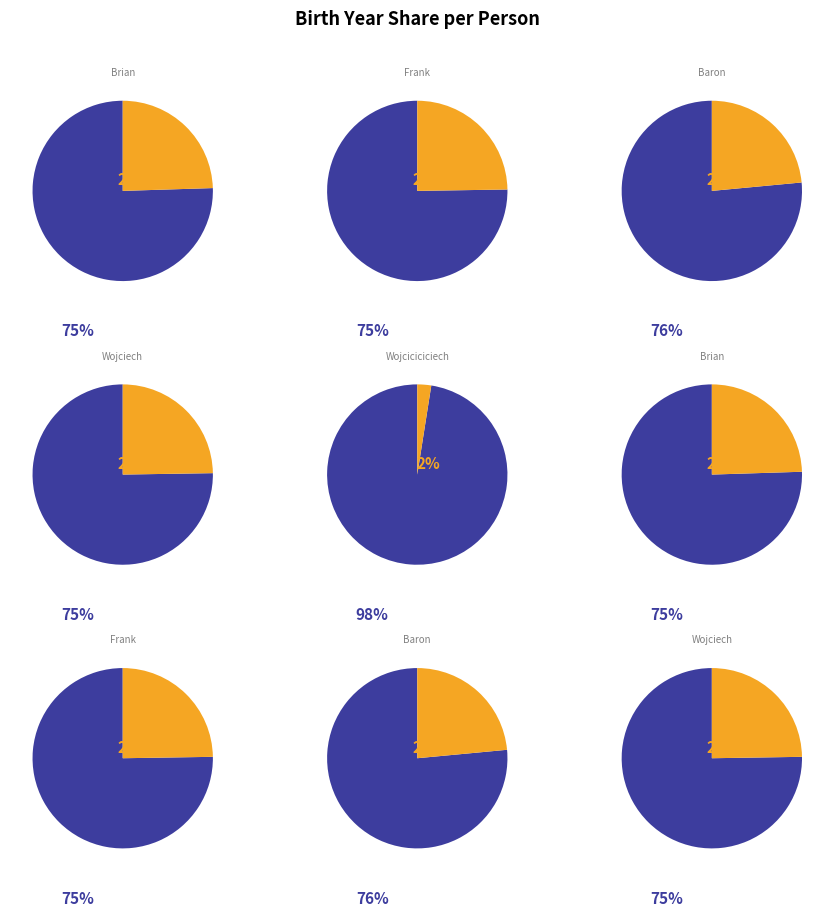

The Baron Major slice represents 17% of the pie. True or false?

False